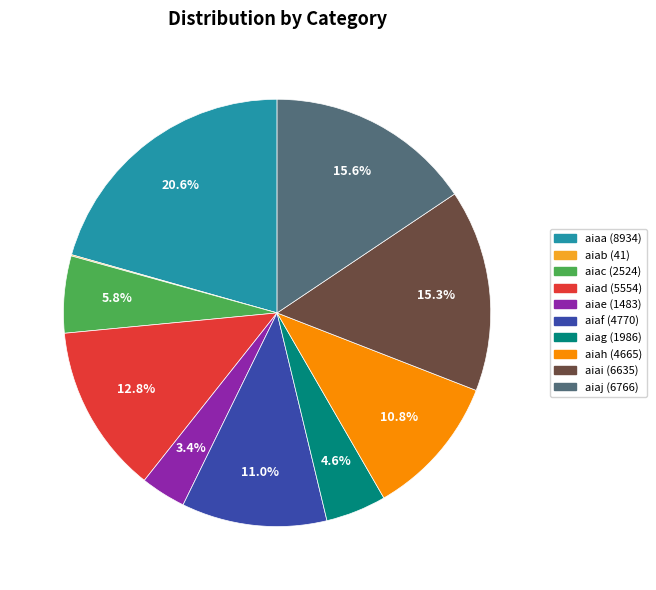

What percentage do aiad and aiae together represent?

16.2%